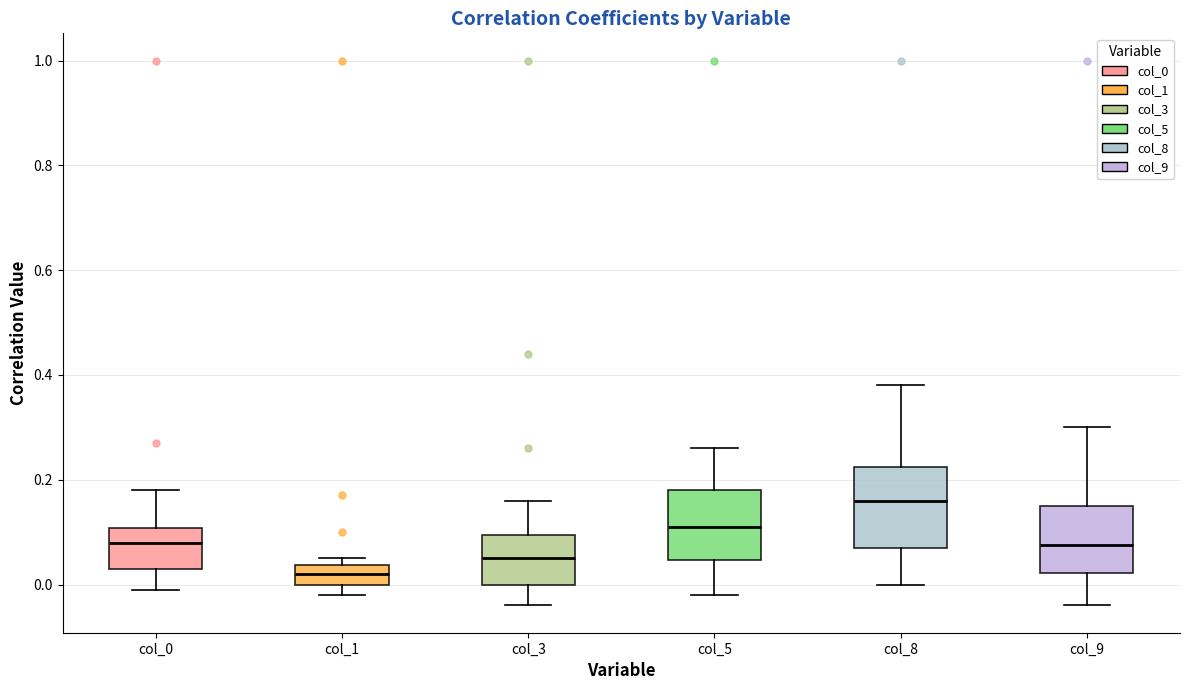

Reading left to right, transcribe this box plot: for each box, give where its median line is, the range the box spans, and where its two whiskers end, as read against the y-axis. The values are not printed on the chart, so give them approximately, as read against the axis.

col_0: median 0.08, box 0.04 to 0.10, whiskers 0.00 to 0.18
col_1: median 0.02, box 0.00 to 0.04, whiskers -0.02 to 0.06
col_3: median 0.06, box 0.00 to 0.10, whiskers -0.04 to 0.16
col_5: median 0.12, box 0.04 to 0.18, whiskers -0.02 to 0.26
col_8: median 0.16, box 0.08 to 0.22, whiskers 0.00 to 0.38
col_9: median 0.08, box 0.02 to 0.16, whiskers -0.04 to 0.30